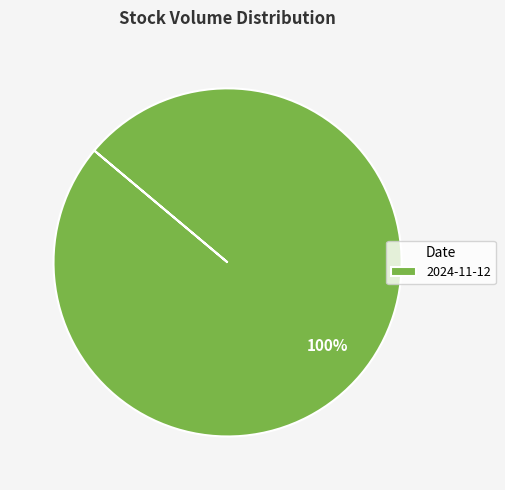

To the nearest percent, what percentage of the pie is 2024-11-12?

100%